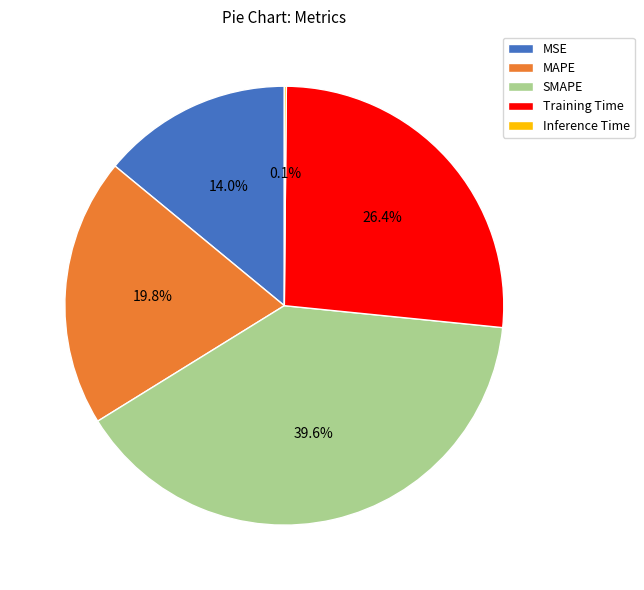

To the nearest percent, what is the average slice percentage?

20%